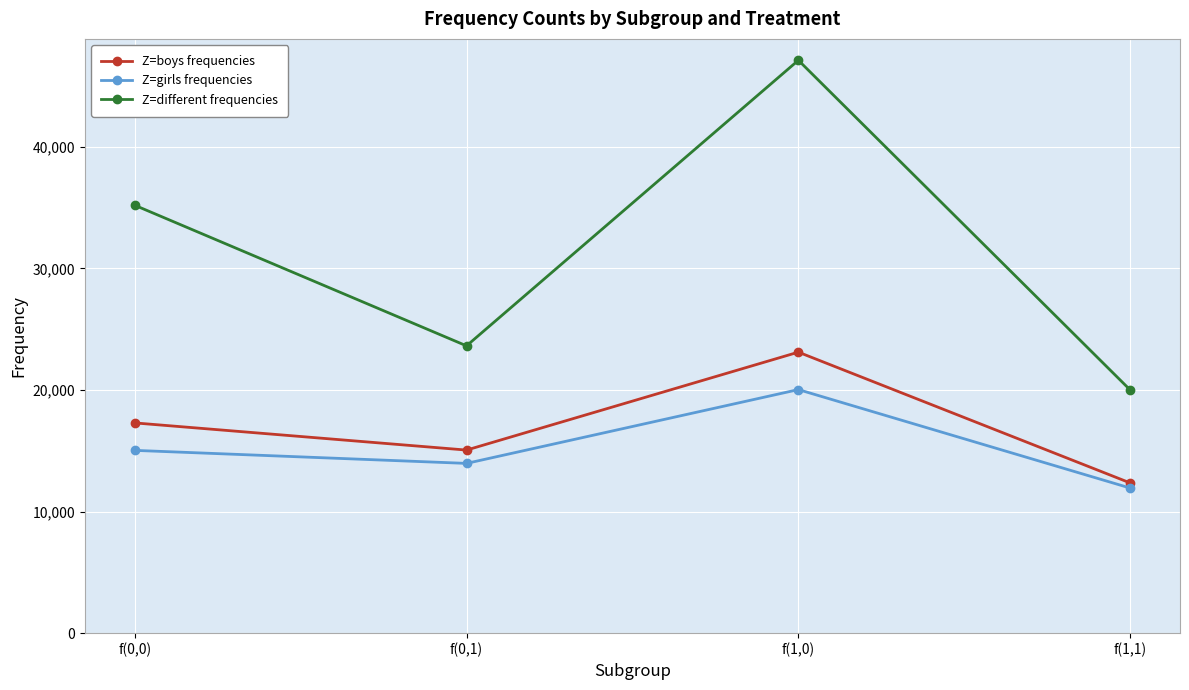

Which series has the largest range (max minus min)?

Z=different frequencies